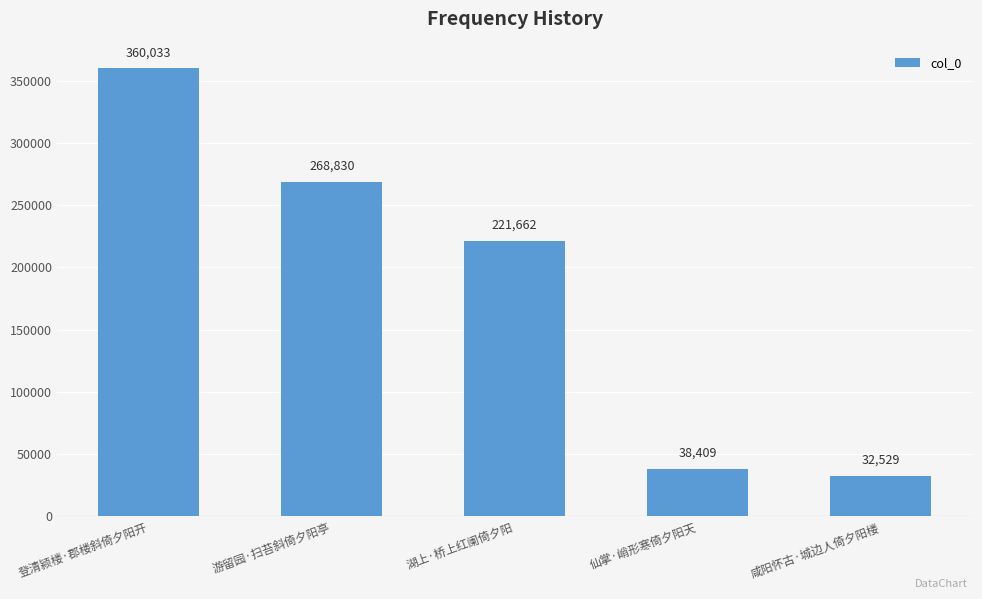

What is the sum of all values?

921463